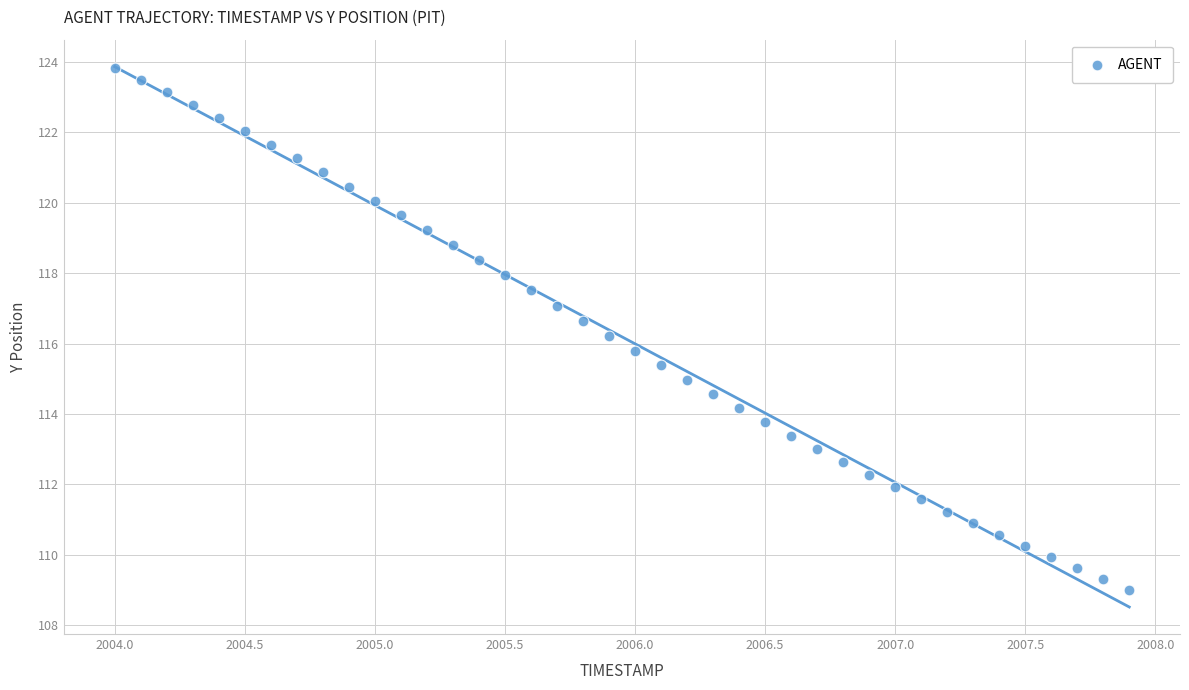

What is the range of X values (max minus min)?

3.9